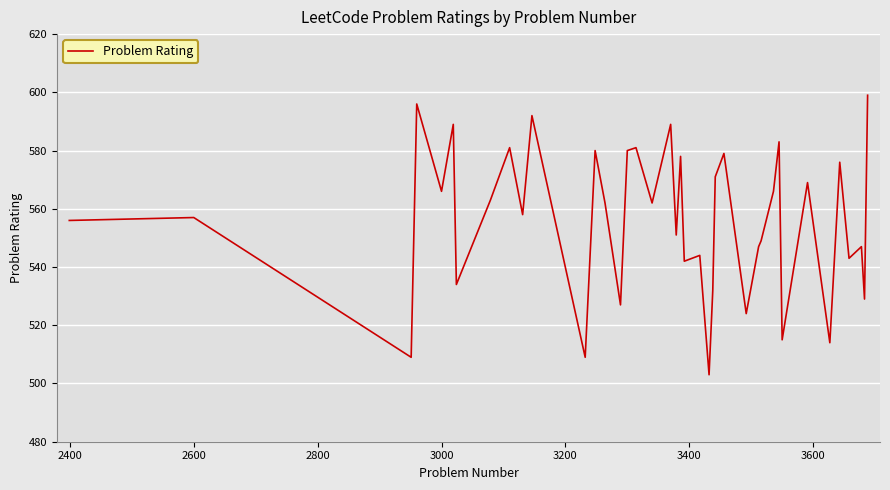

What is the difference between the maximum and minimum values?

96